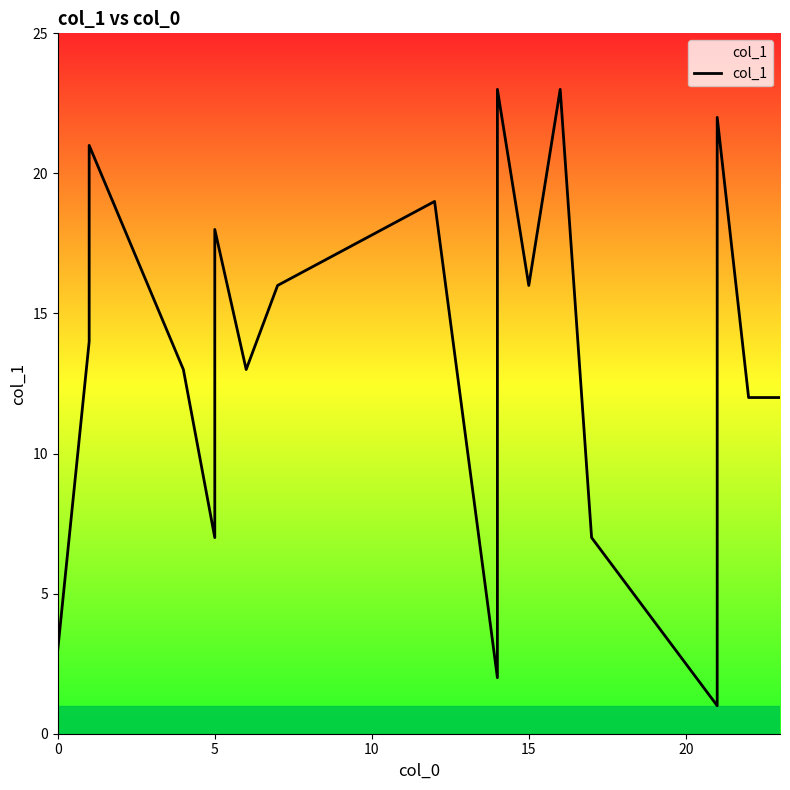

How many points are higher than both their immediate neighbors (excluding endpoints)?

6